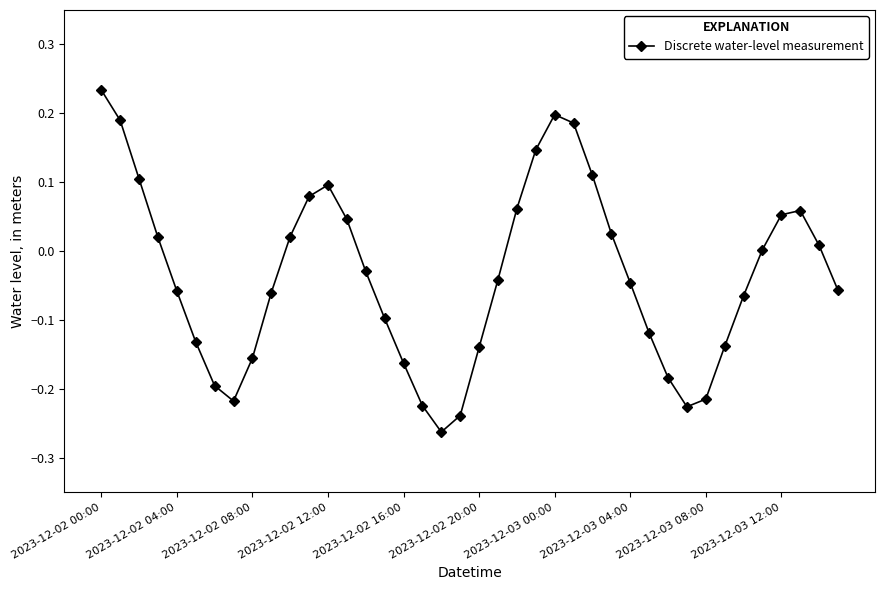

What is the difference between the maximum and minimum values?

0.5